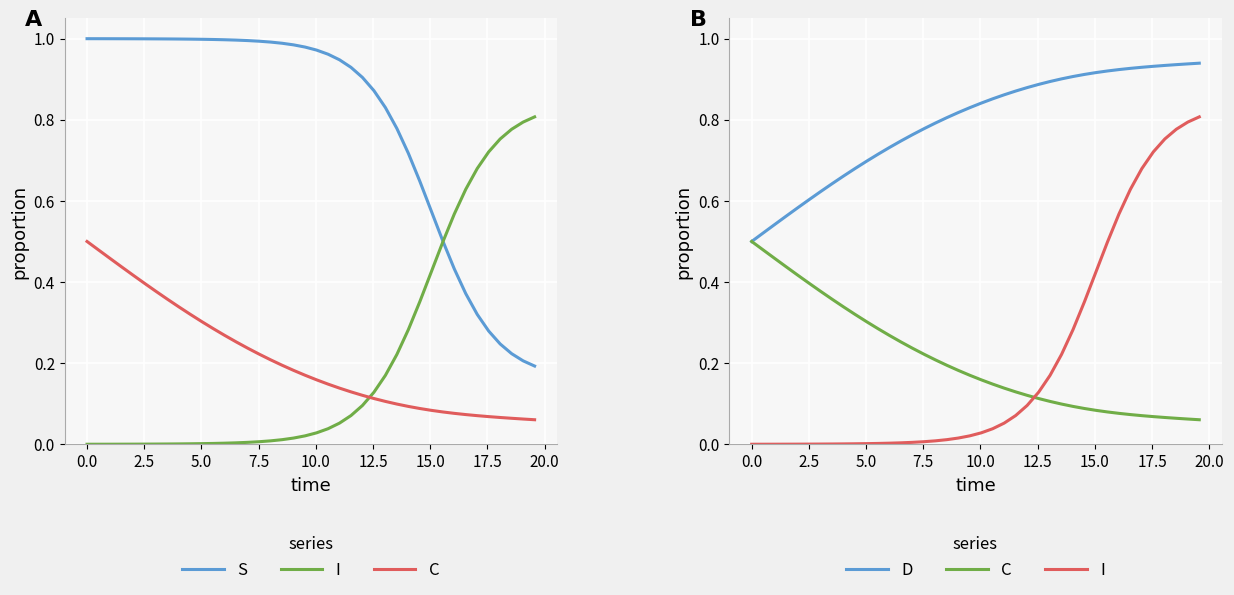

How many categories are shown in the chart?

40